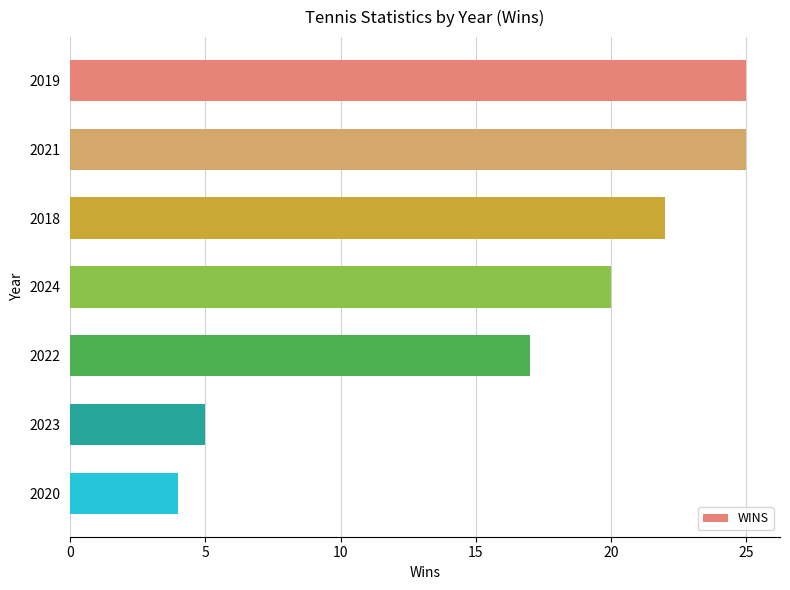

What is the difference between the maximum and minimum values?

21